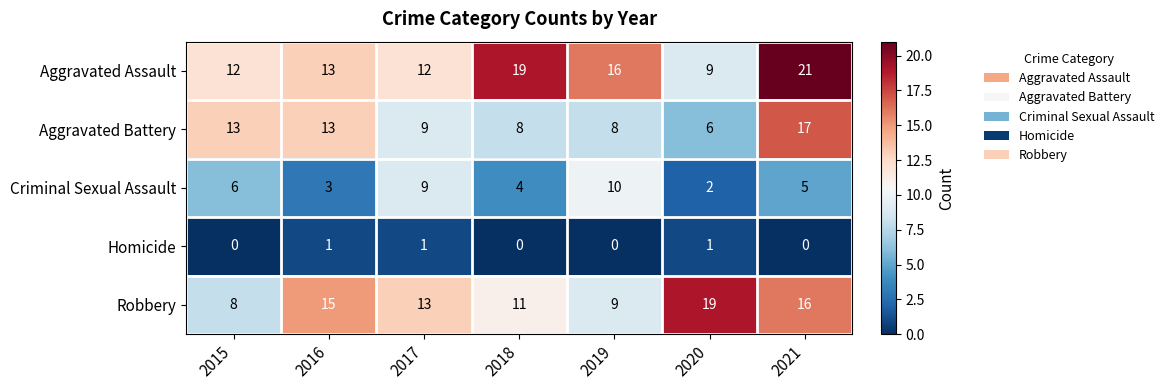

At which category is the sum across all series the highest?

2021